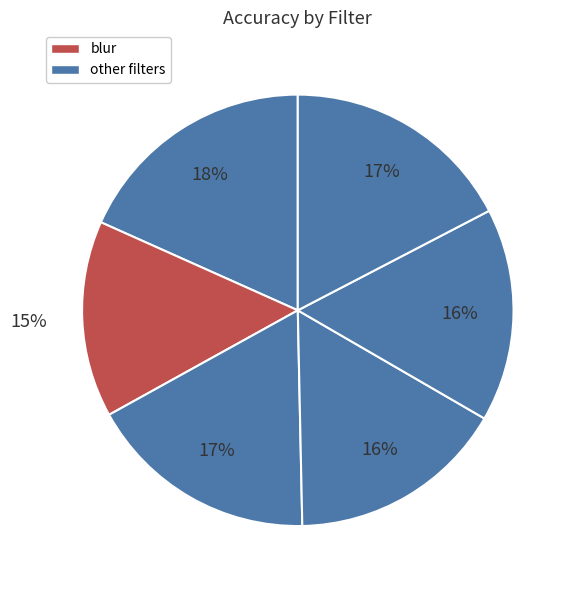

Is there a majority slice in this chart?

No